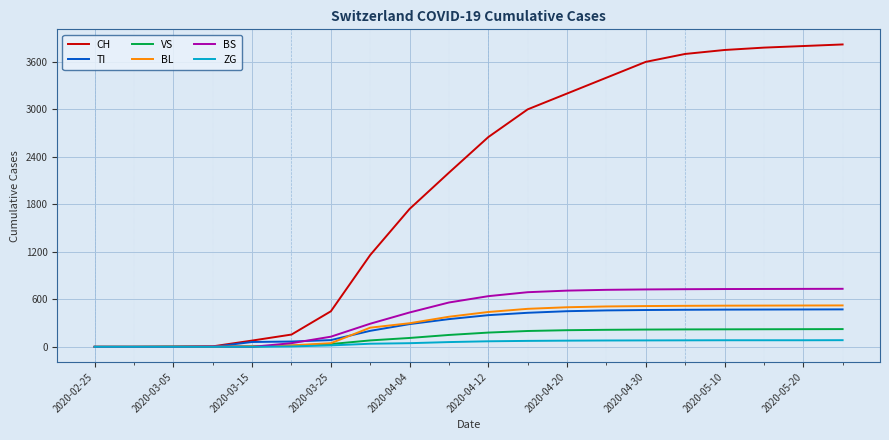

How many lines are shown in the chart?

6